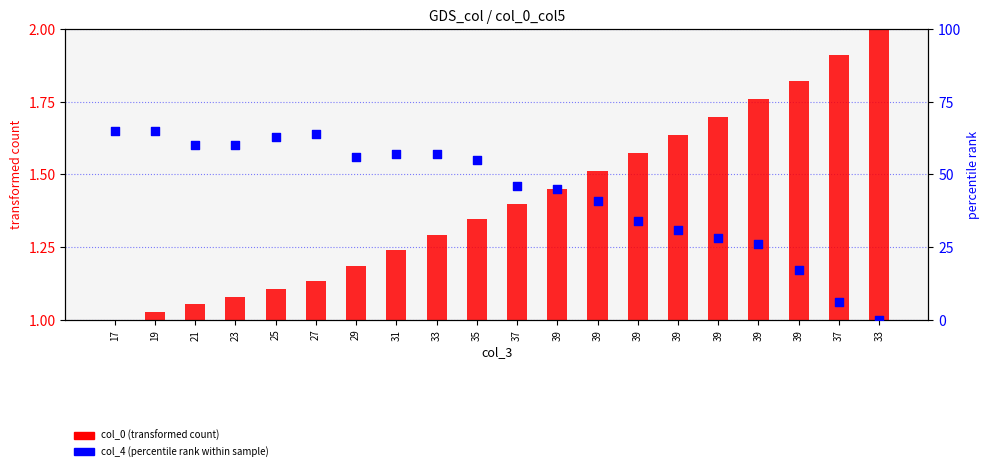

Which series has the largest total across all categories?

col_4 (percentile rank within sample)